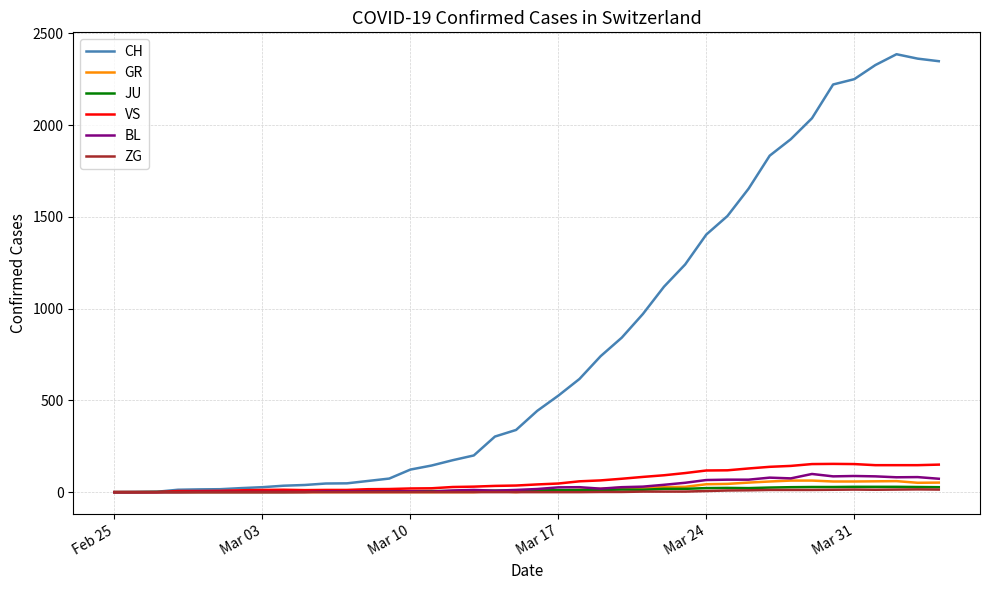

What is the difference between the second highest and second lowest values in the ZG series?

14